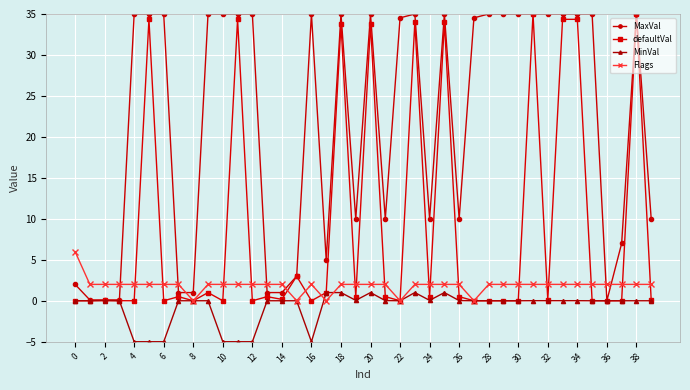

At how many categories does at least one series exceed 29?

23